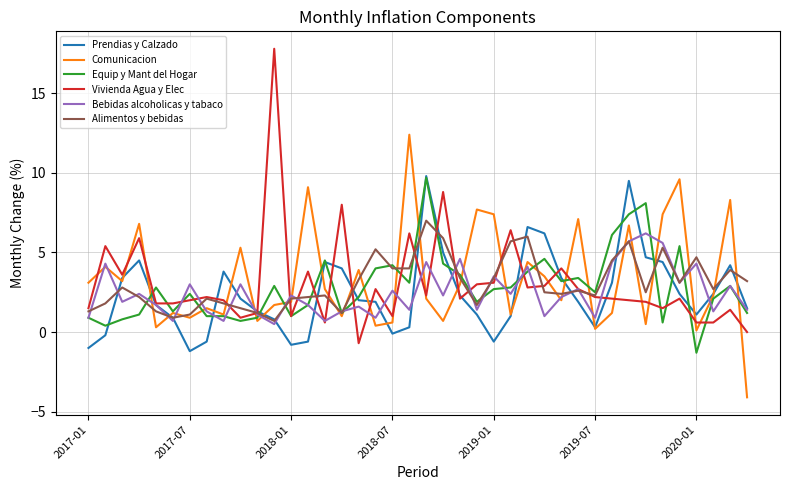

What is the greatest value displayed?

17.8